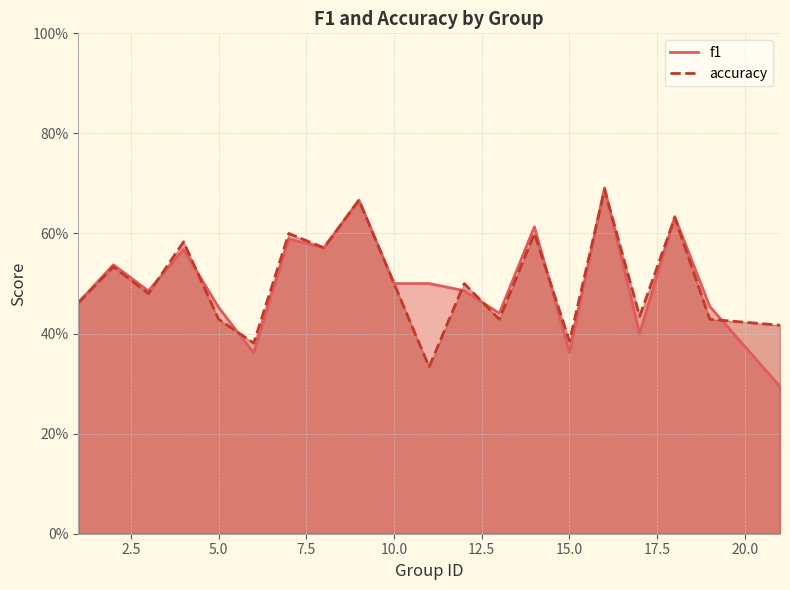

What is the difference between the f1 values at 13 and 18?

0.2